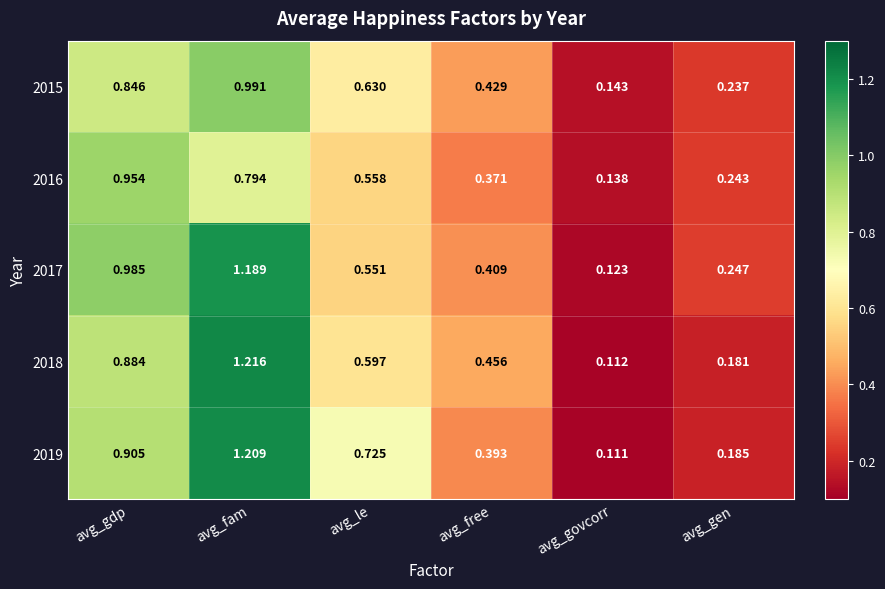

Is the value of 2016 at avg_gdp greater than the value of 2015 at avg_fam?

No